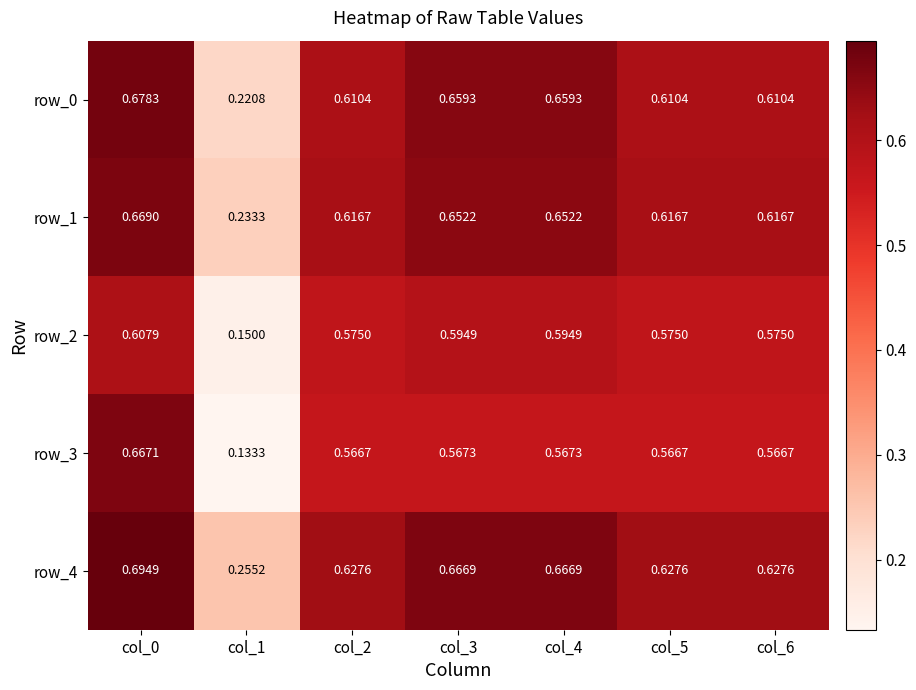

Is the value of row_3 at col_1 greater than the value of row_4 at col_0?

No